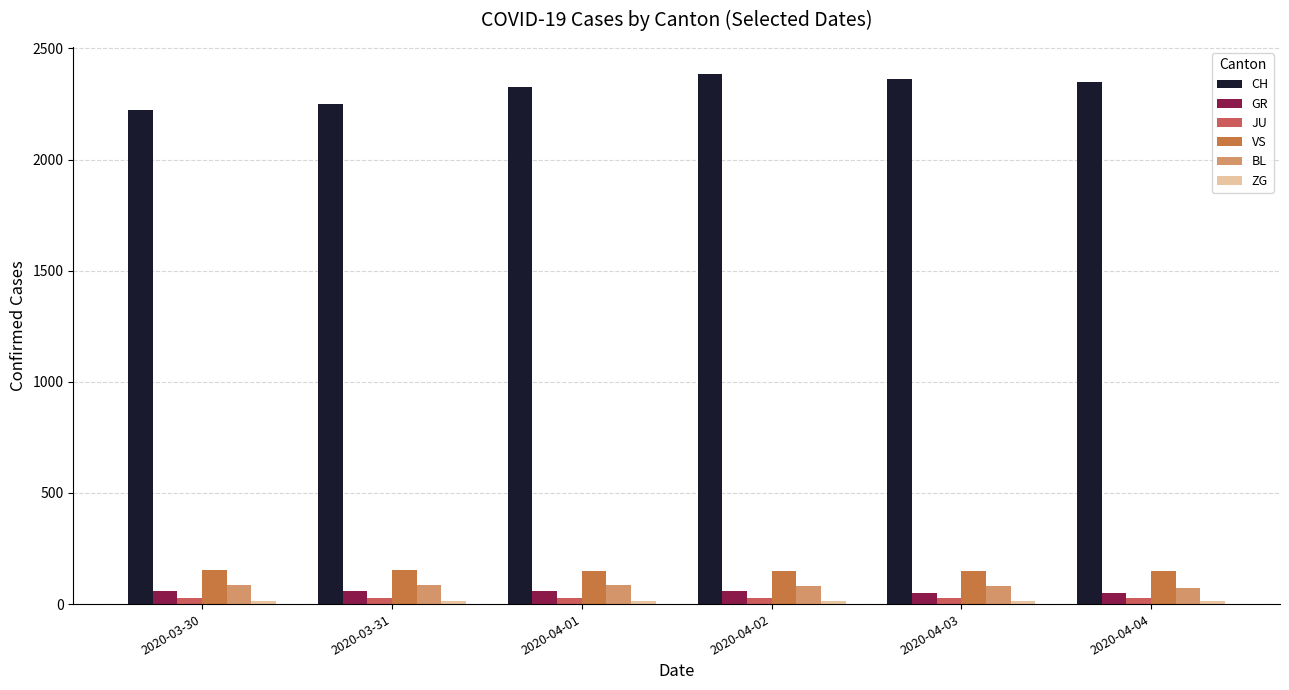

At how many categories does at least one series exceed 88?

6